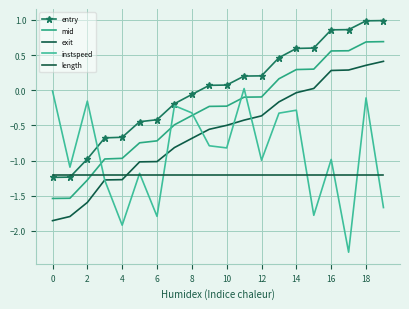

What are all the series names shown in the legend?

entry, mid, exit, instspeed, length